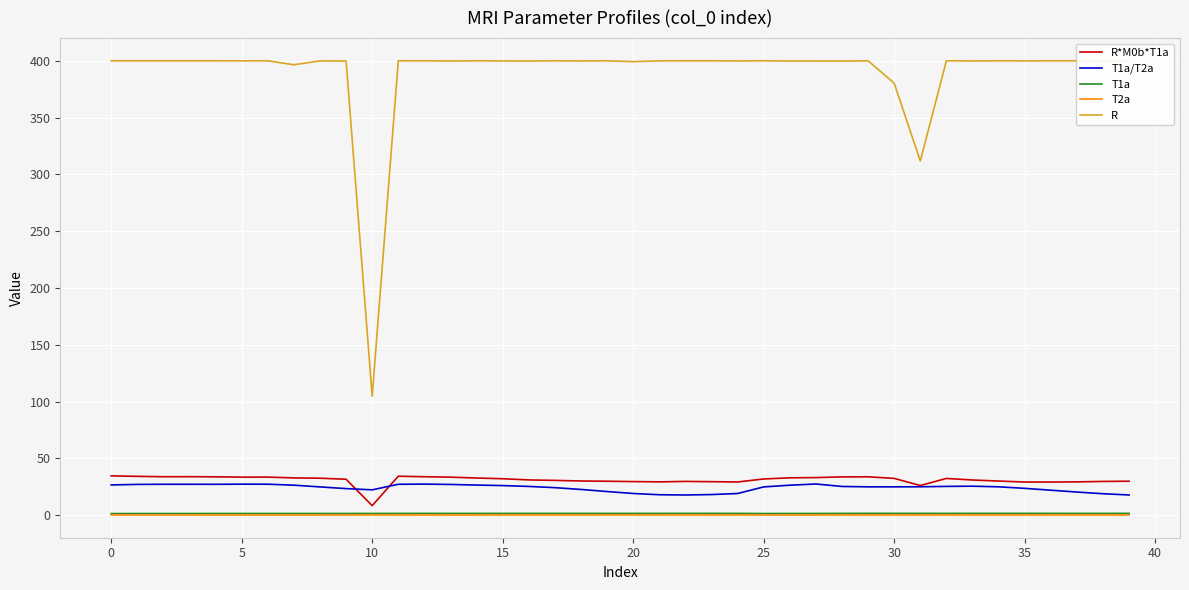

Which series has the widest spread of values?

R